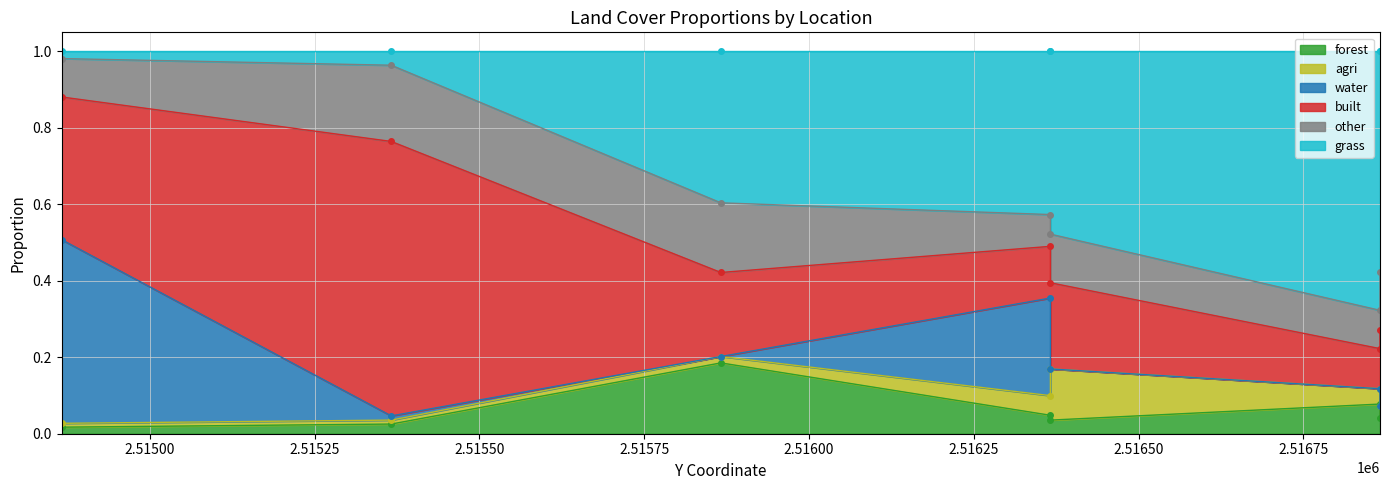

Reading right to left, transcribe all the data shown in this chart.

forest: 2516866.126422=0.0	2516866.126422=0.1	2516366.126422=0.0	2516366.126422=0.0	2515866.126422=0.2	2515366.126422=0.0	2514866.126422=0.0
agri: 2516866.126422=0.0	2516866.126422=0.0	2516366.126422=0.1	2516366.126422=0.1	2515866.126422=0.0	2515366.126422=0.0	2514866.126422=0.0
water: 2516866.126422=0.0	2516866.126422=0.0	2516366.126422=0.0	2516366.126422=0.3	2515866.126422=0.0	2515366.126422=0.0	2514866.126422=0.5
built: 2516866.126422=0.2	2516866.126422=0.1	2516366.126422=0.2	2516366.126422=0.1	2515866.126422=0.2	2515366.126422=0.7	2514866.126422=0.4
other: 2516866.126422=0.2	2516866.126422=0.1	2516366.126422=0.1	2516366.126422=0.1	2515866.126422=0.2	2515366.126422=0.2	2514866.126422=0.1
grass: 2516866.126422=0.6	2516866.126422=0.7	2516366.126422=0.5	2516366.126422=0.4	2515866.126422=0.4	2515366.126422=0.0	2514866.126422=0.0